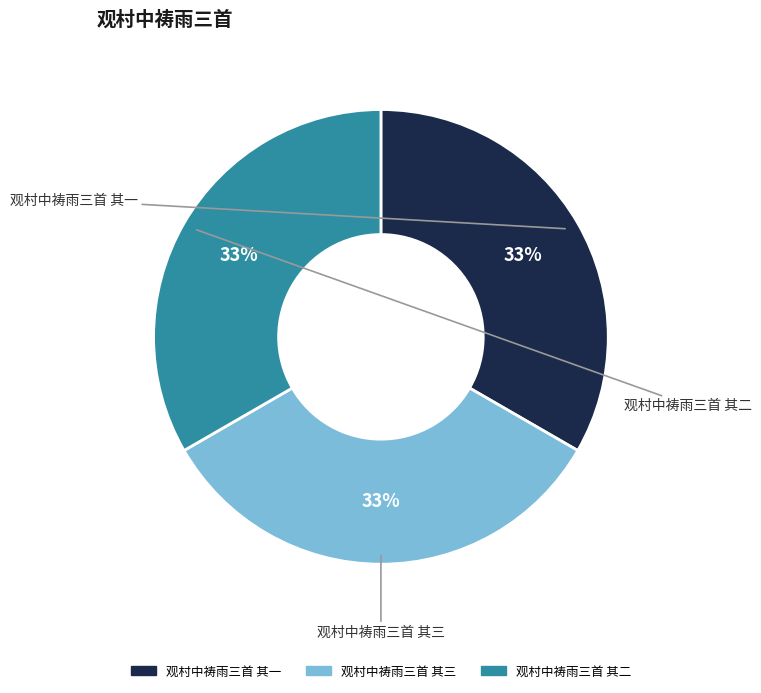

Is 观村中祷雨三首 其三 the majority of the pie?

No